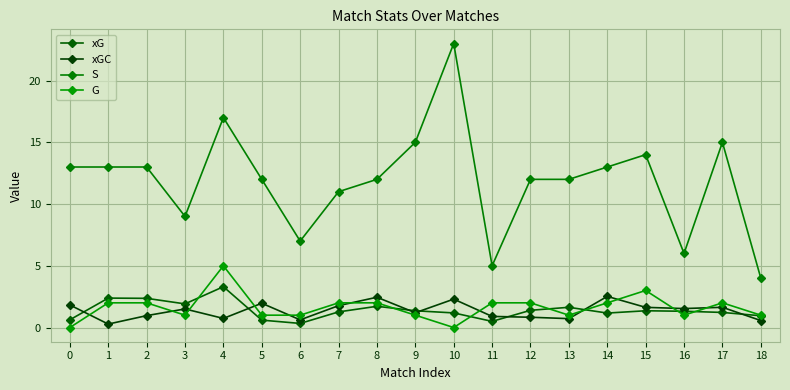

At which label is xG closest to 1?

18